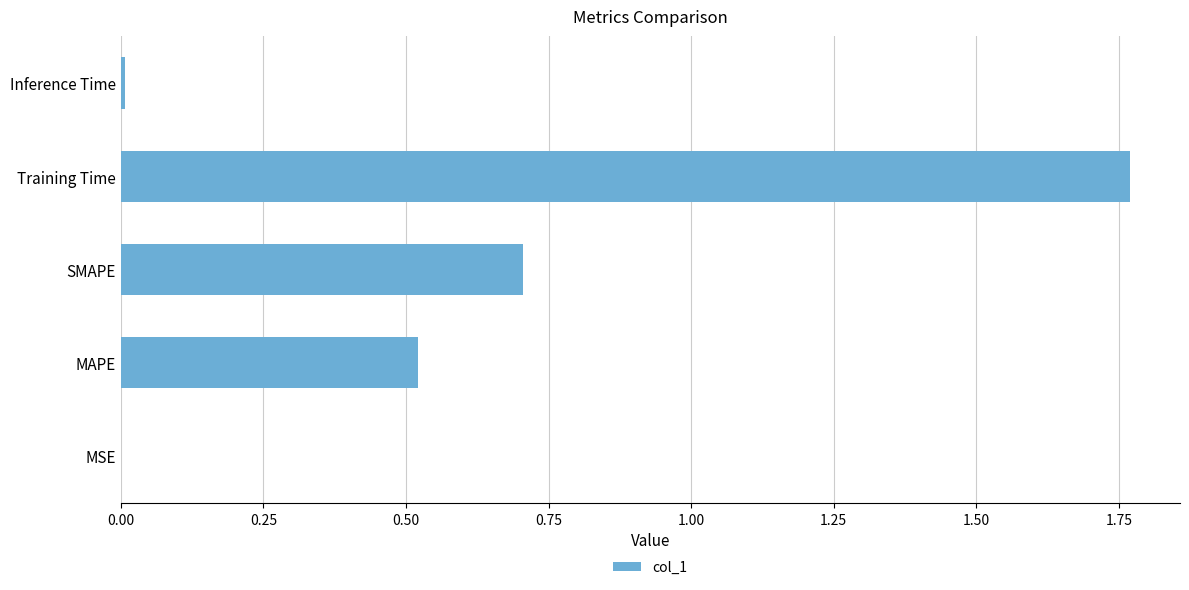

What is the sum of all values?

3.0